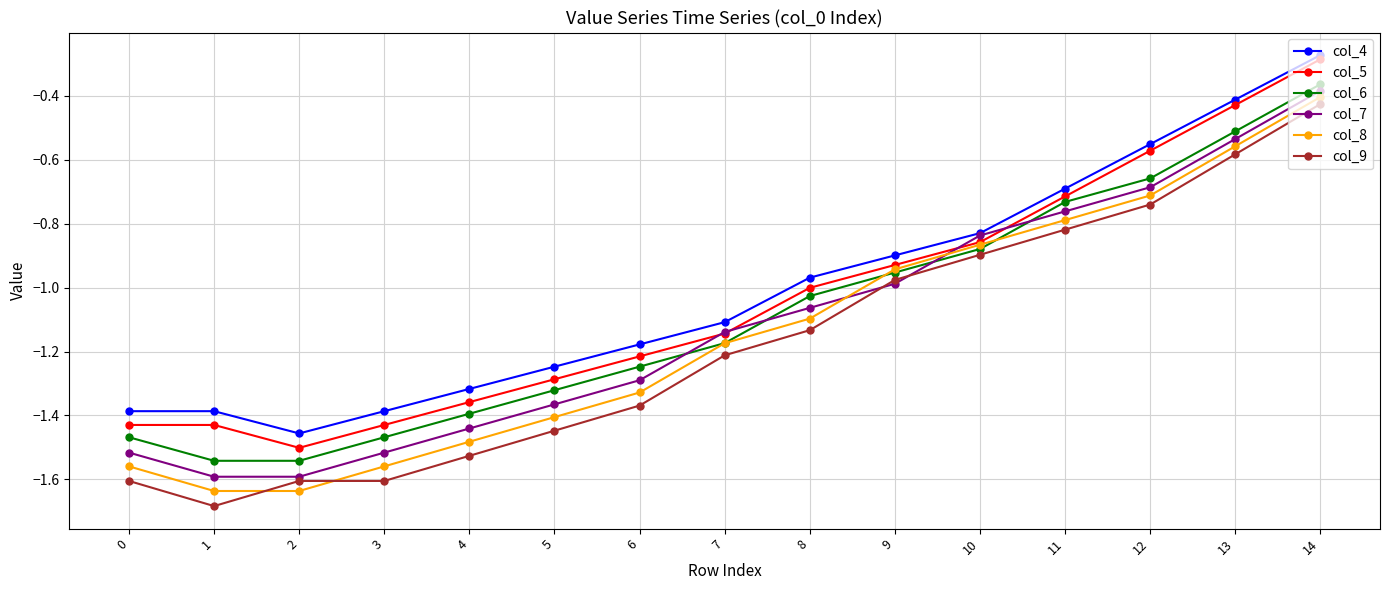

What is the difference between the second highest and second lowest values in the col_7 series?

1.1